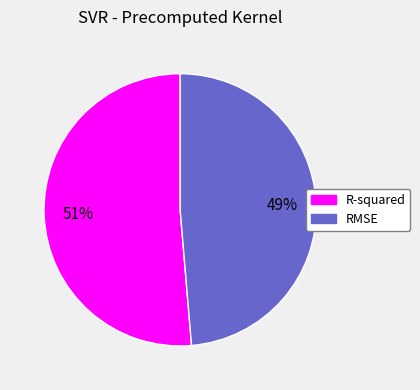

Between R-squared and RMSE, which is larger?

R-squared